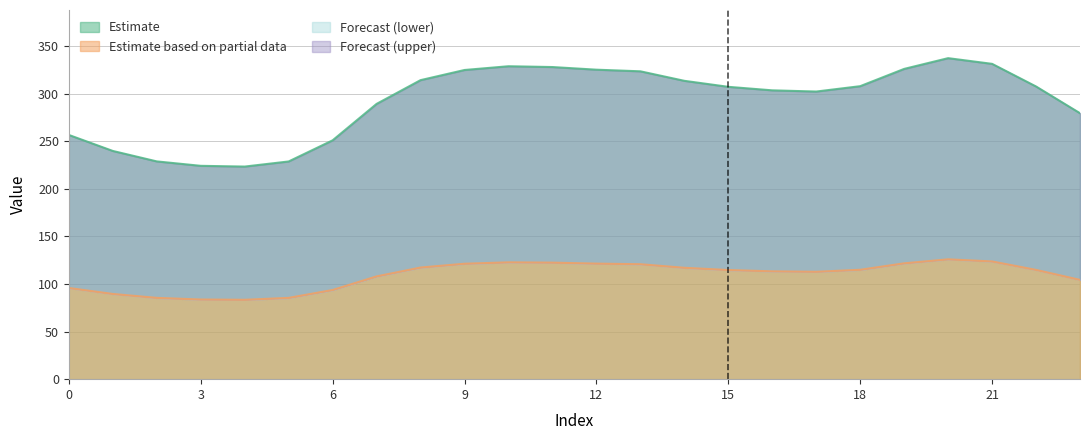

Where is the first local minimum for 3?

4